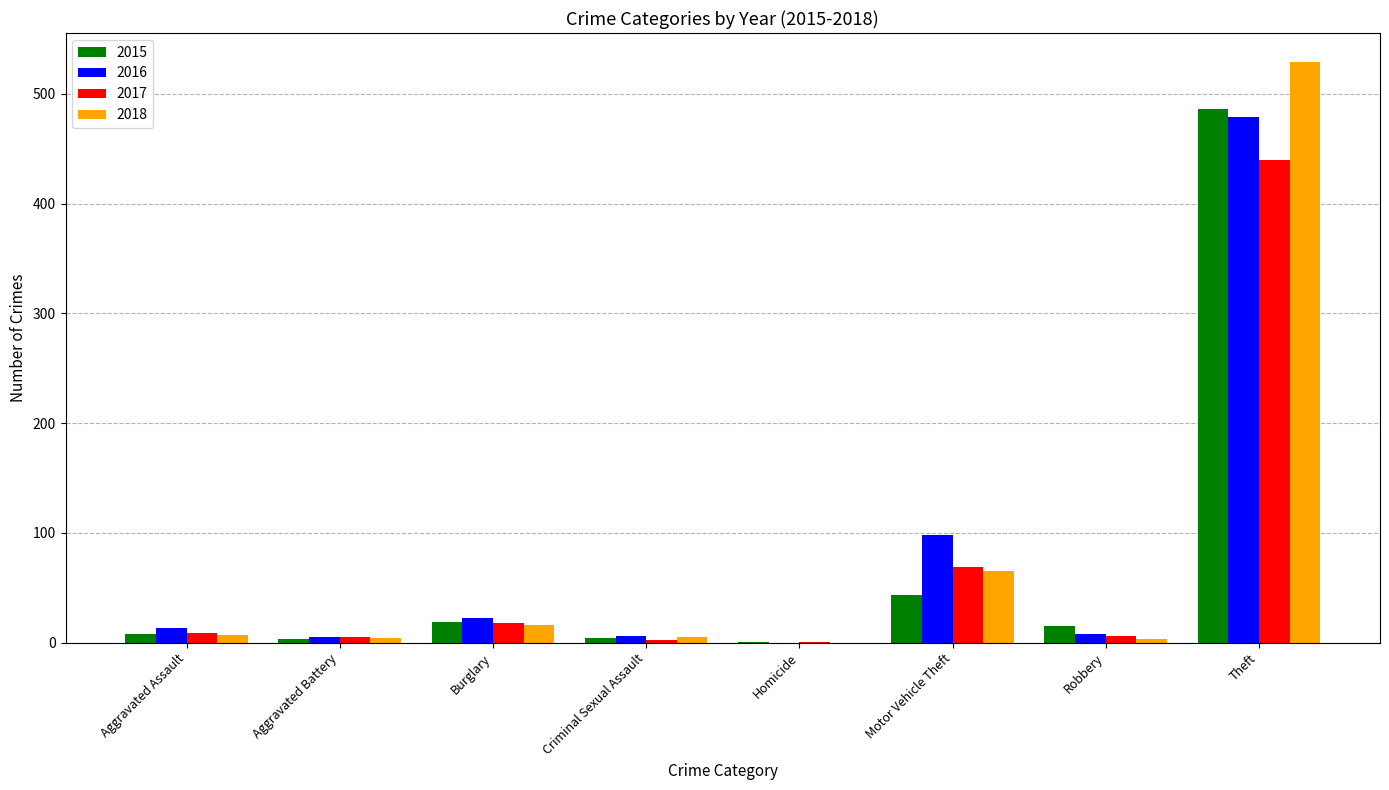

True or false: 2018 has a value of 3 at Robbery.

True